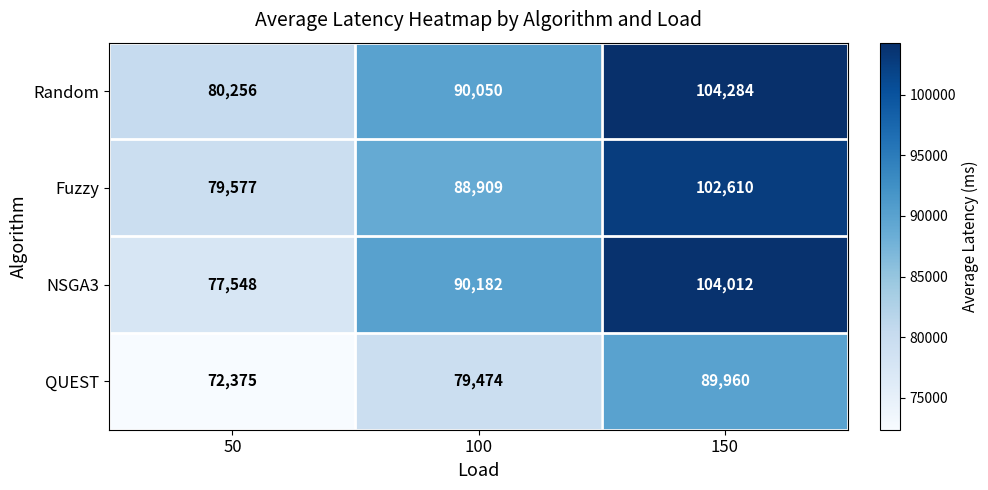

Between 50 and 150, which series saw the biggest shift?

NSGA3